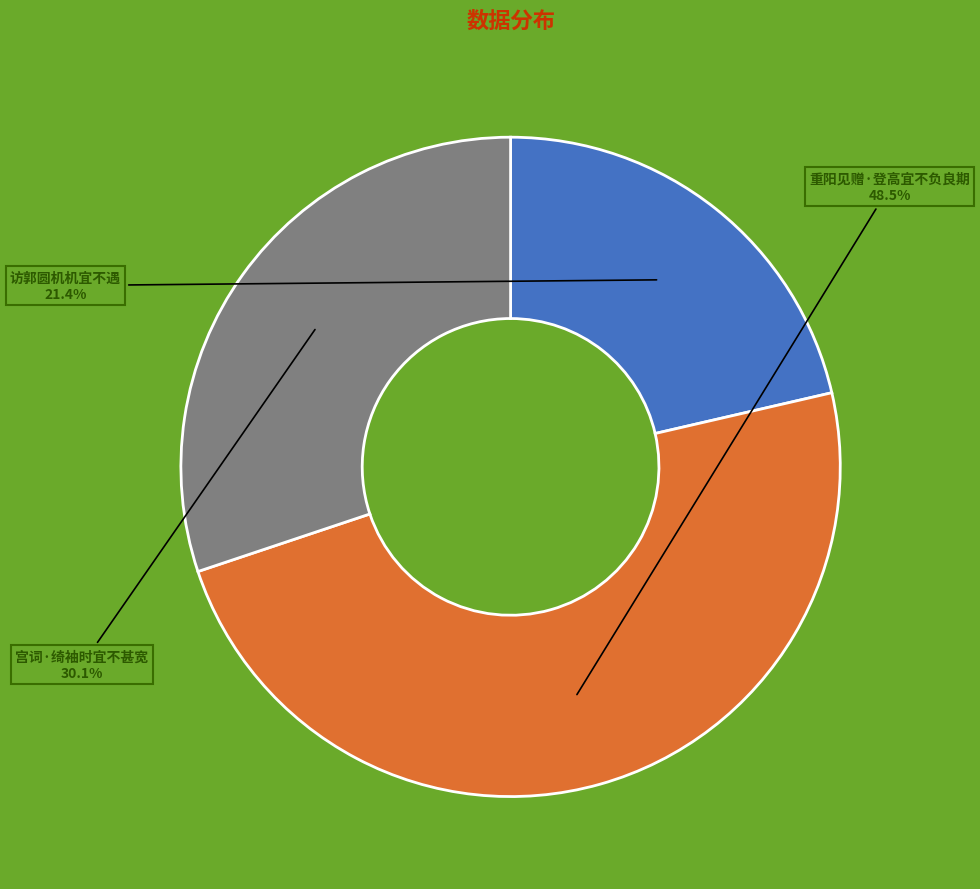

To the nearest percent, what percentage of the pie is 访郭圆机机宜不遇?

21%